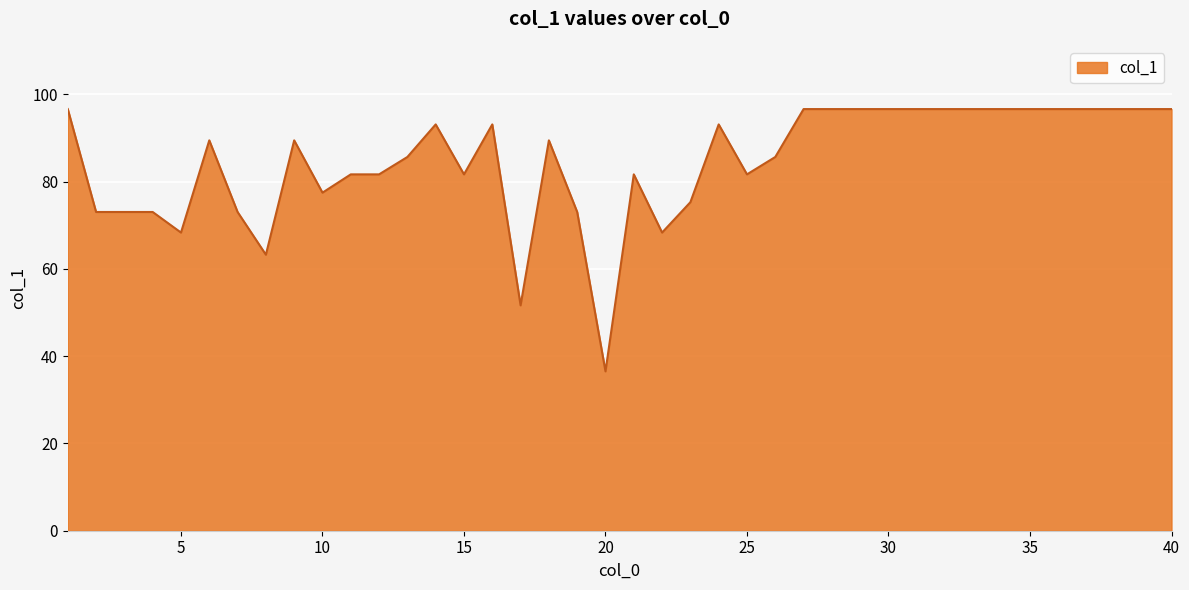

Count the number of data series in this chart.

1